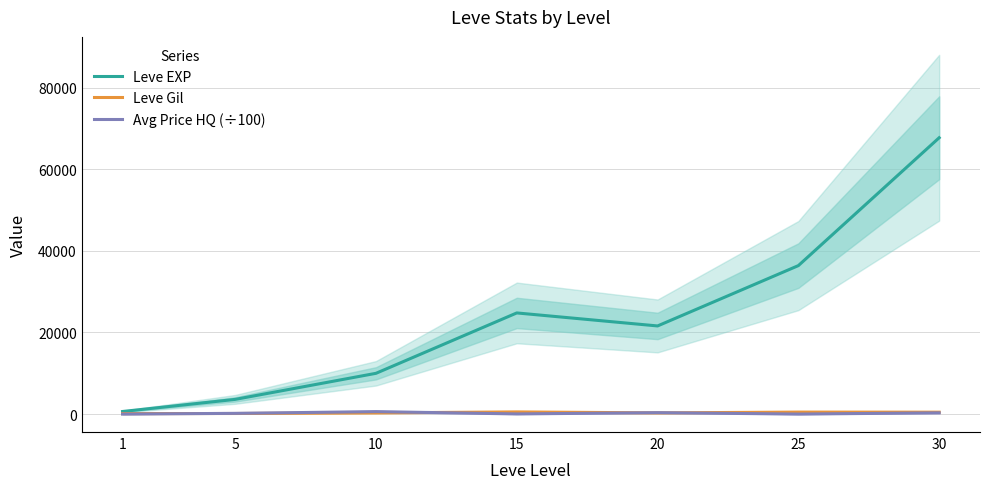

Rank the series at 1 from highest to lowest value.

Leve EXP, Leve Gil, Avg Price HQ (÷100)